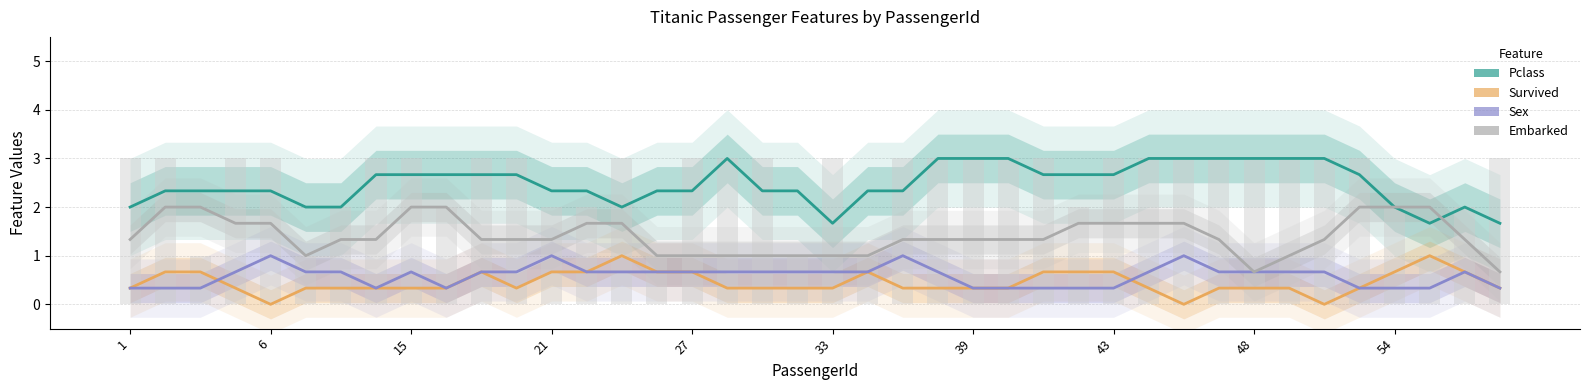

At which label does Embarked first exceed 1?

1